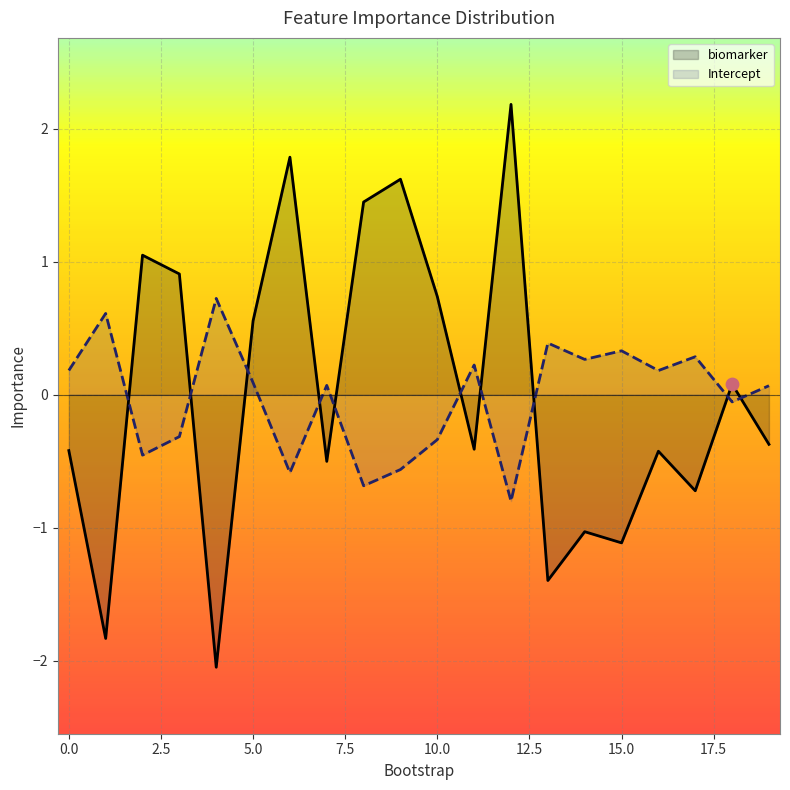

What is the total value across all series at 10.0?

0.4